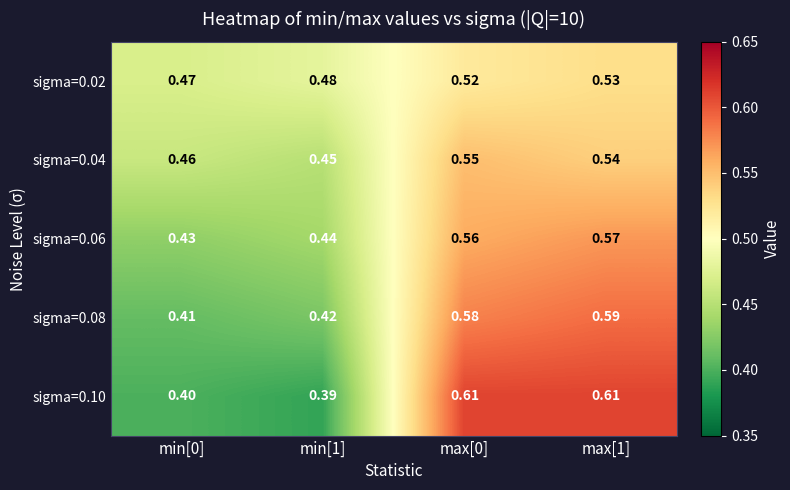

Is the value of sigma=0.08 at min[1] greater than the value of sigma=0.02 at max[1]?

No